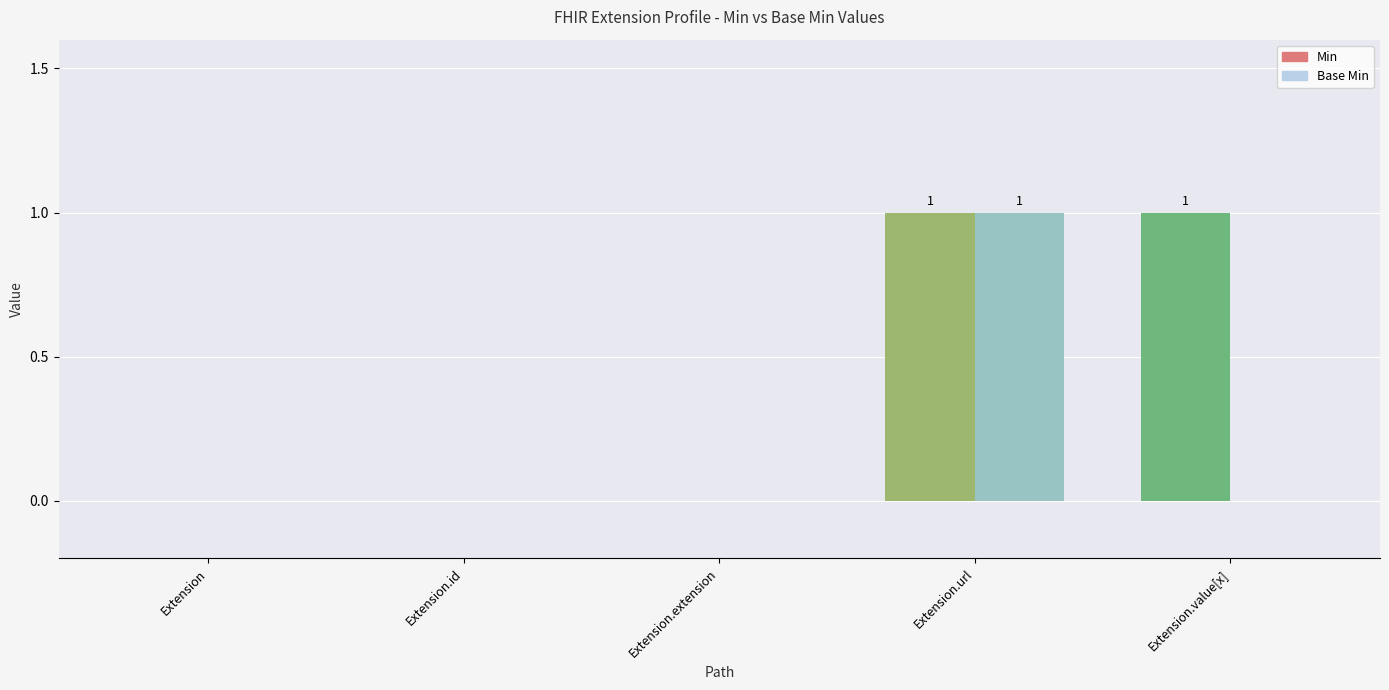

Is the value of Base Min at Extension.id greater than the value of Min at Extension.value[x]?

No